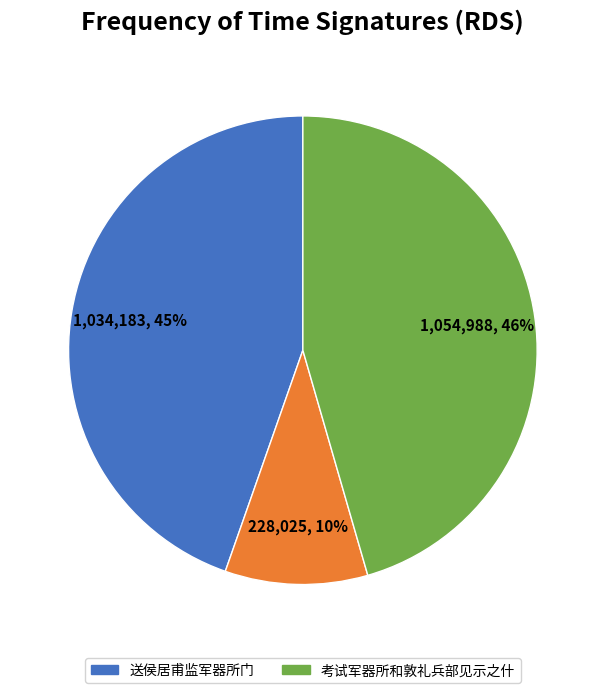

To the nearest percent, what is the average slice percentage?

33%